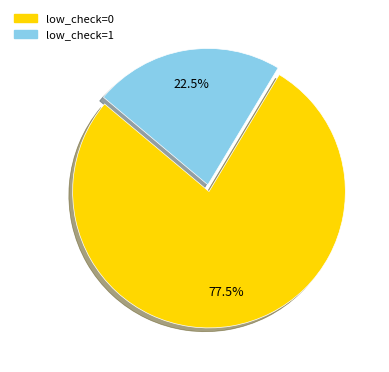

Rank the categories by value from highest to lowest.

low_check=0, low_check=1